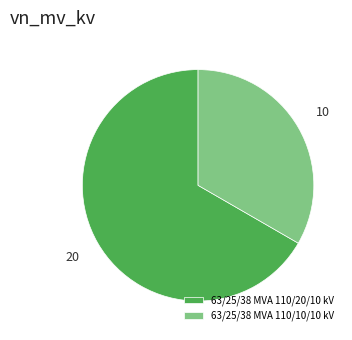

What is the ratio of the value at 63/25/38 MVA 110/10/10 kV to the value at 63/25/38 MVA 110/20/10 kV?

0.5